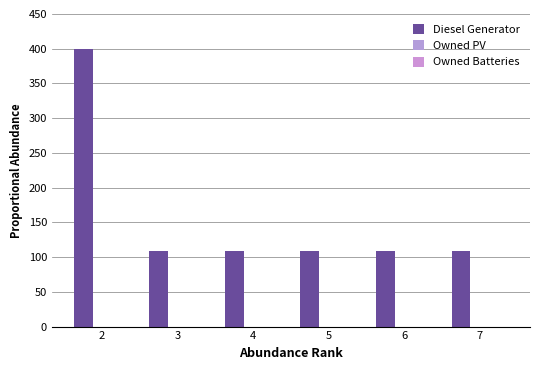

How many distinct data groups are displayed?

1